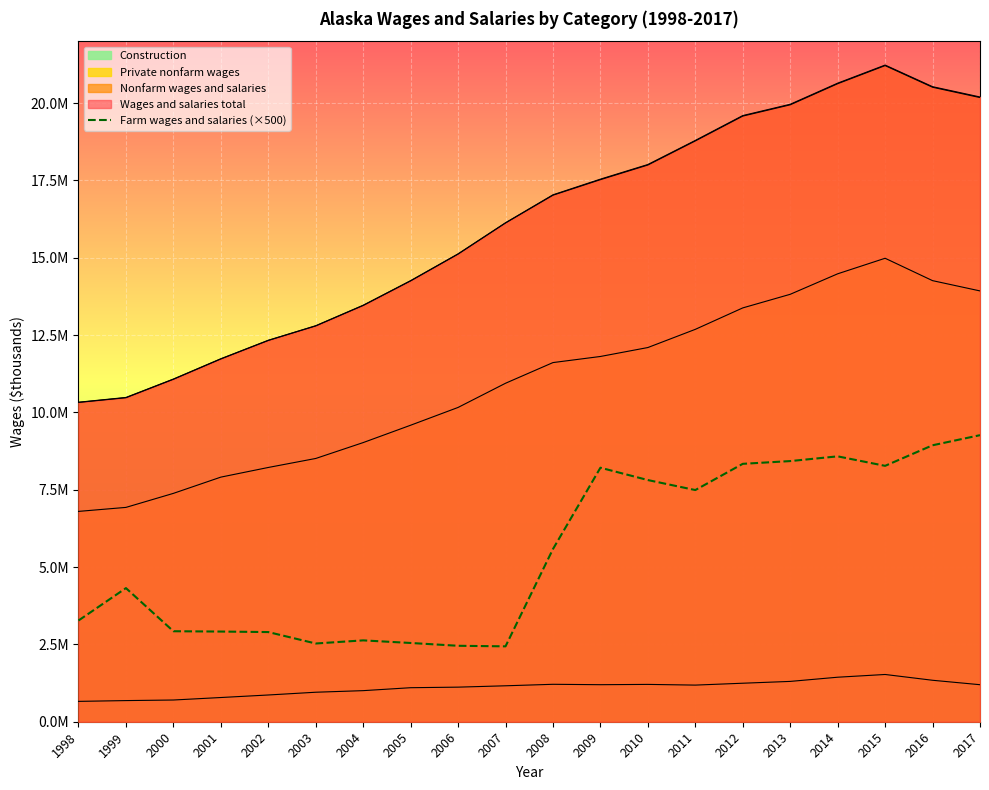

Rank the categories by value from lowest to highest.

2007, 2006, 2003, 2005, 2004, 2002, 2001, 2000, 1998, 1999, 2008, 2011, 2010, 2009, 2015, 2012, 2013, 2014, 2016, 2017